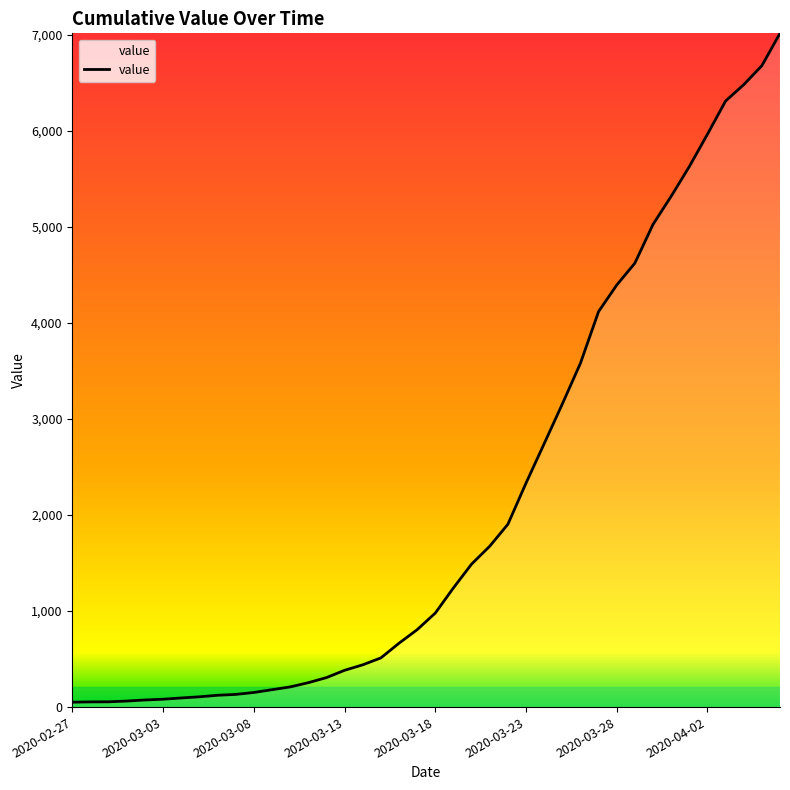

What is the difference between the maximum and minimum values?

6964